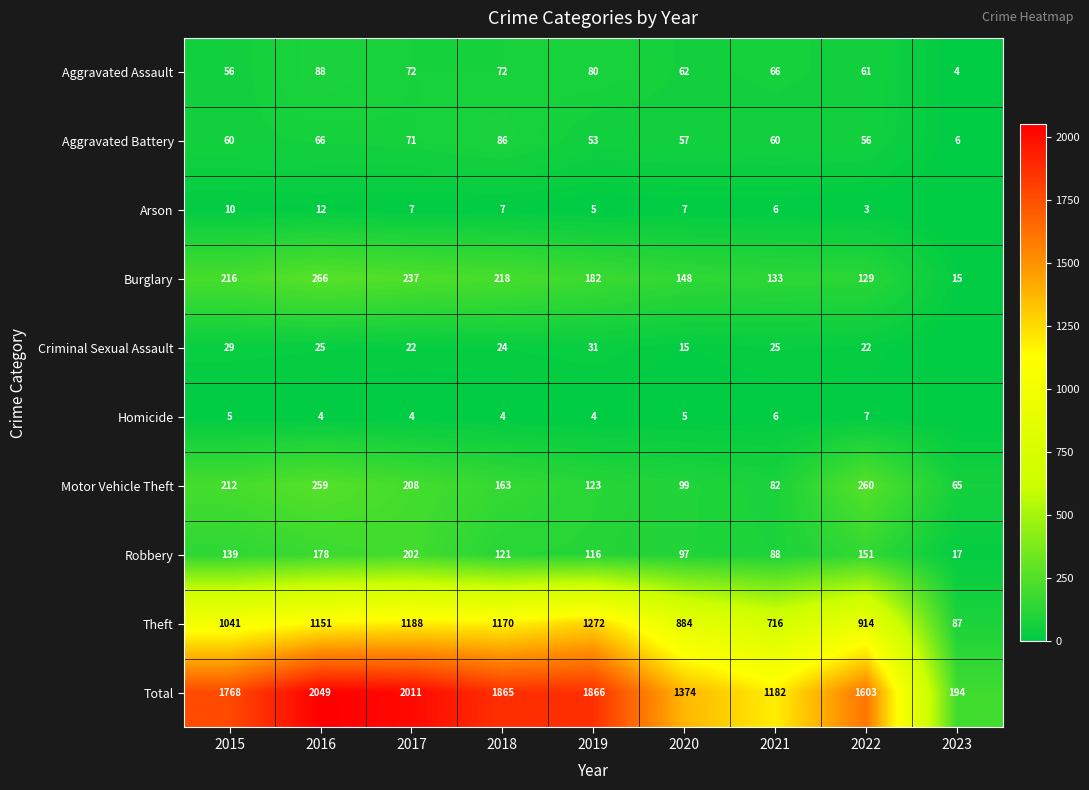

Which category has the highest value across all series?

2016